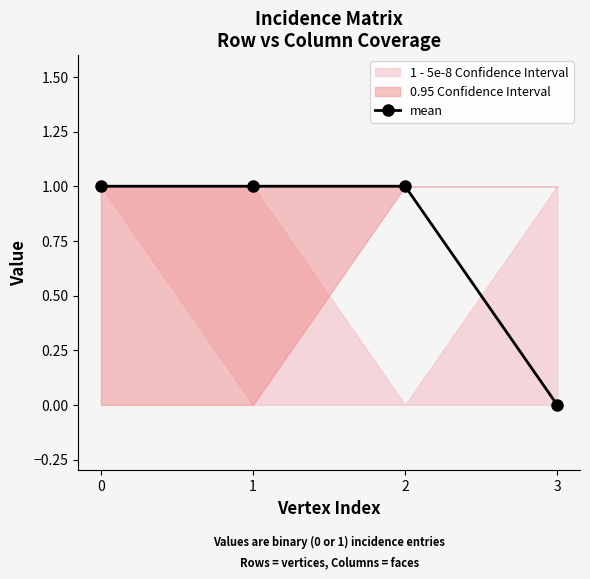

Reading left to right, what are all the values shown in this chart?

0=1	1=1	2=1	3=0